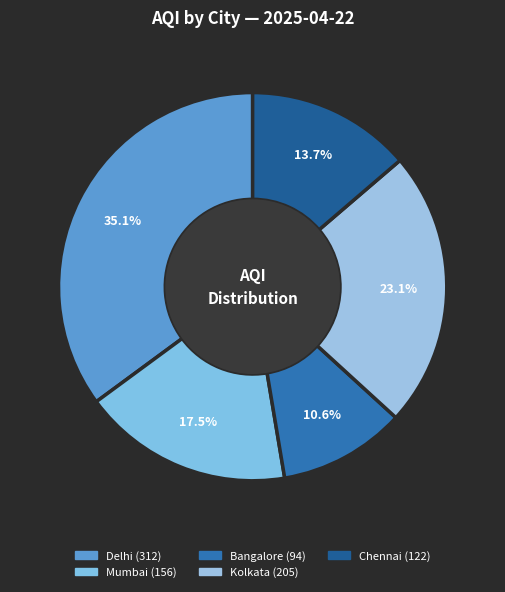

Does any single category account for the majority?

No